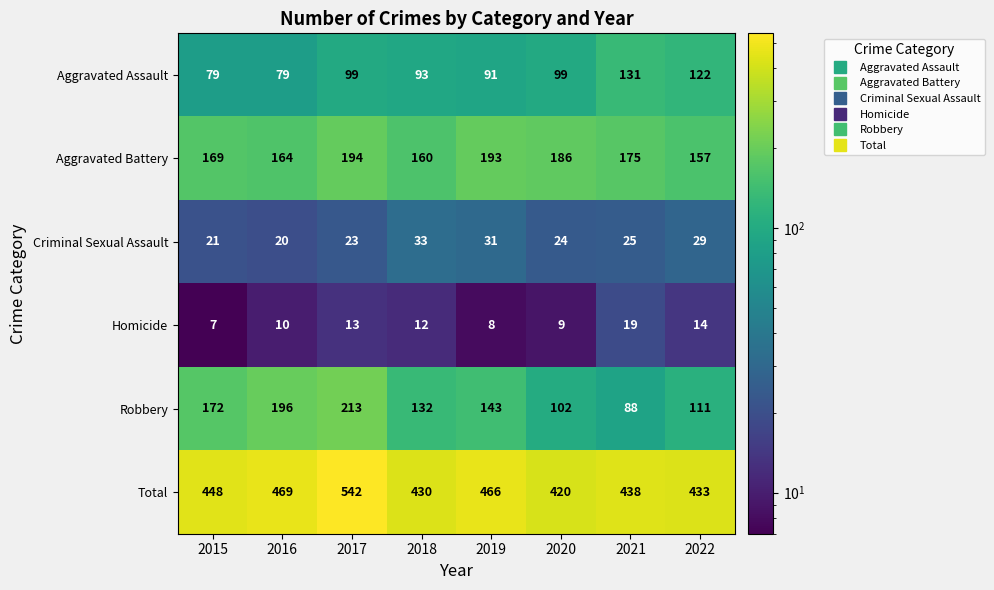

The Robbery series shows 202 at 2019. True or false?

False